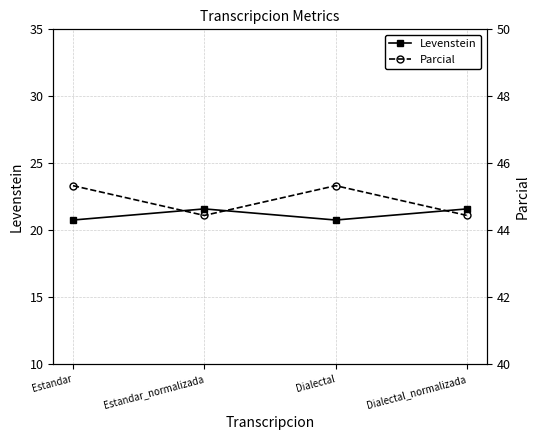

Is it true that Parcial equals 44.4 at Estandar_normalizada?

True